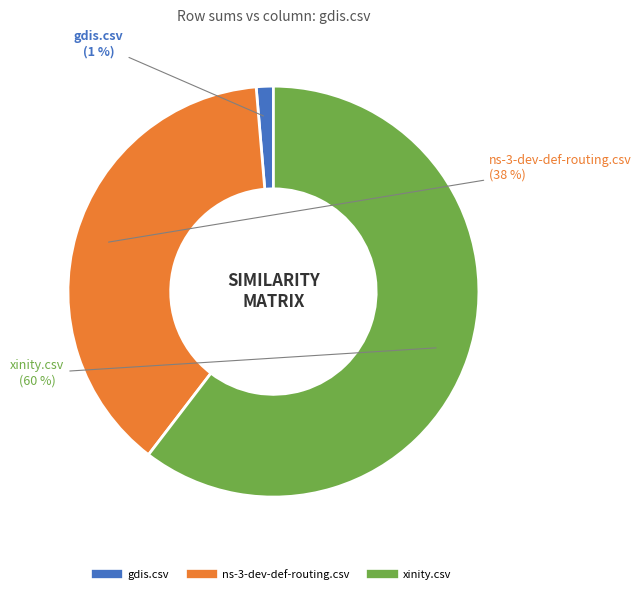

Which category has the smallest portion of the pie?

gdis.csv